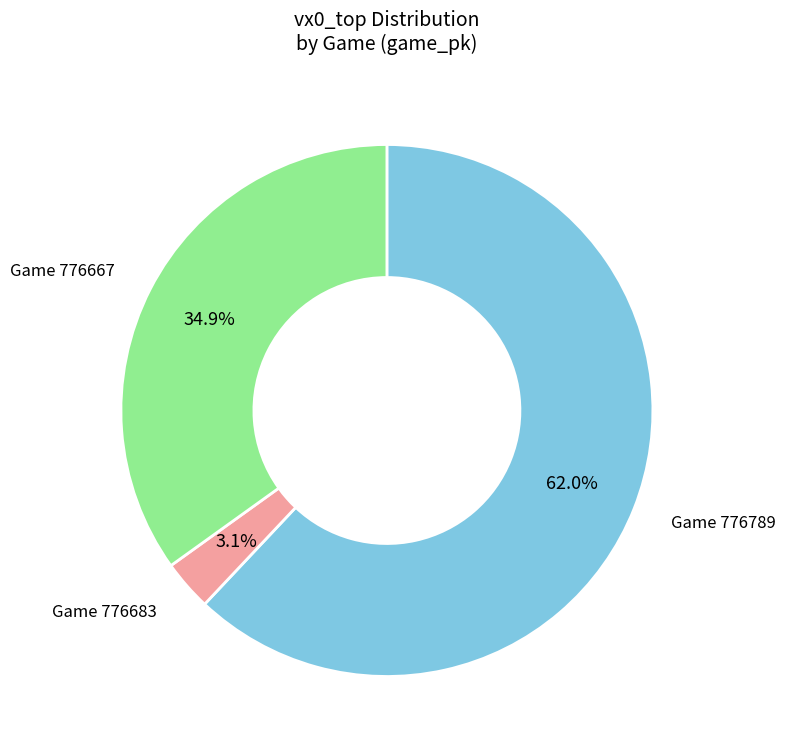

What portion of the pie excludes Game 776667?

65.1%